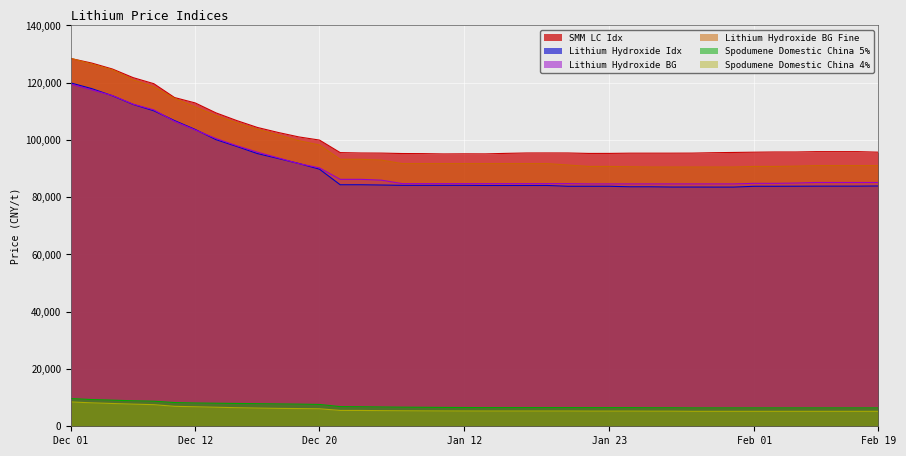

At which label does Lithium Hydroxide BG Fine first exceed 91750?

Dec 01